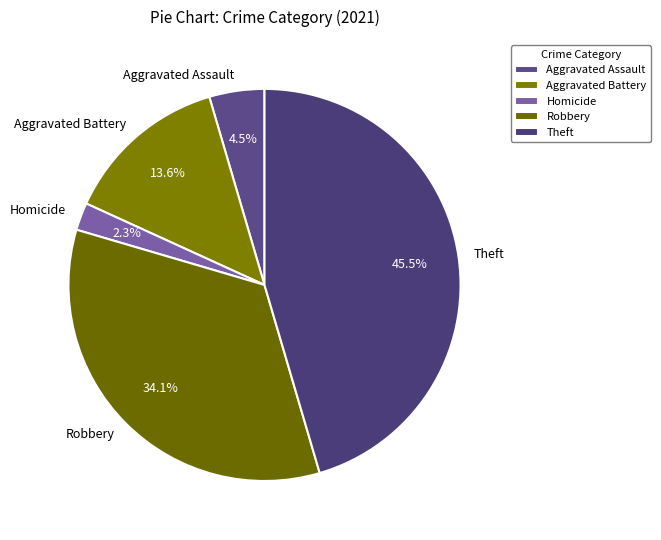

Does Theft account for over 50% of the chart?

No